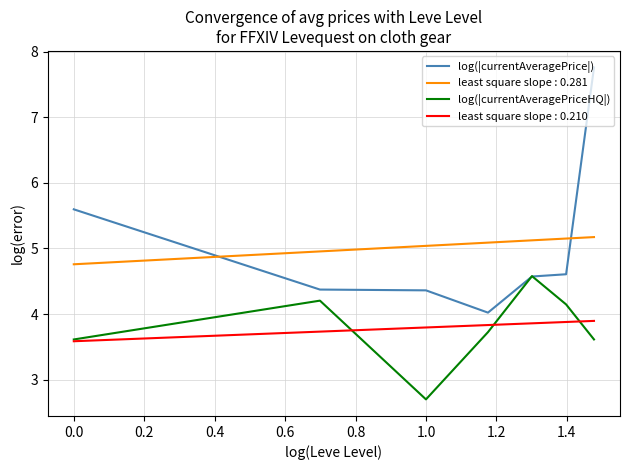

Which series has the widest spread of values?

log(|currentAveragePrice|)